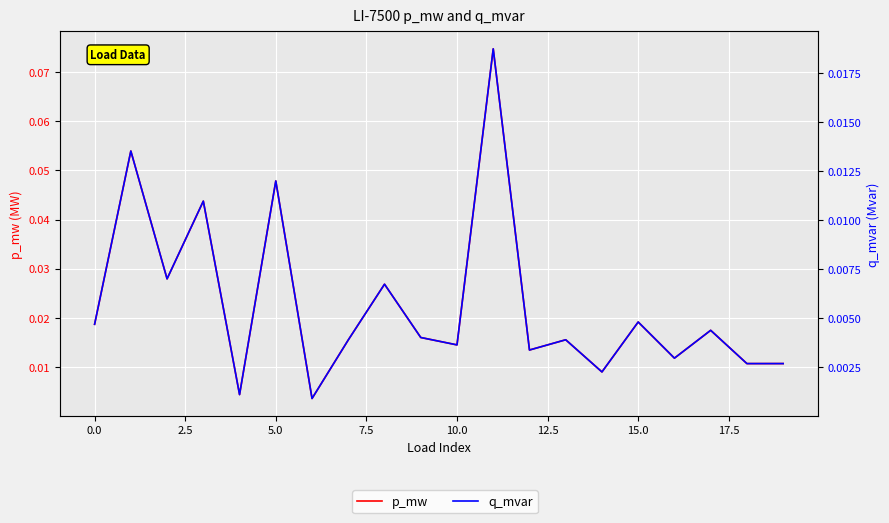

The p_mw series shows 0.0 at 17. True or false?

False